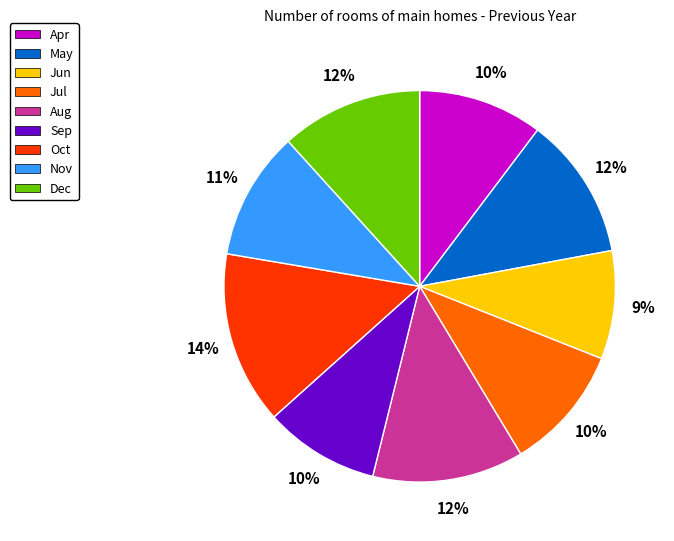

Which has a higher value, Apr or Oct?

Oct